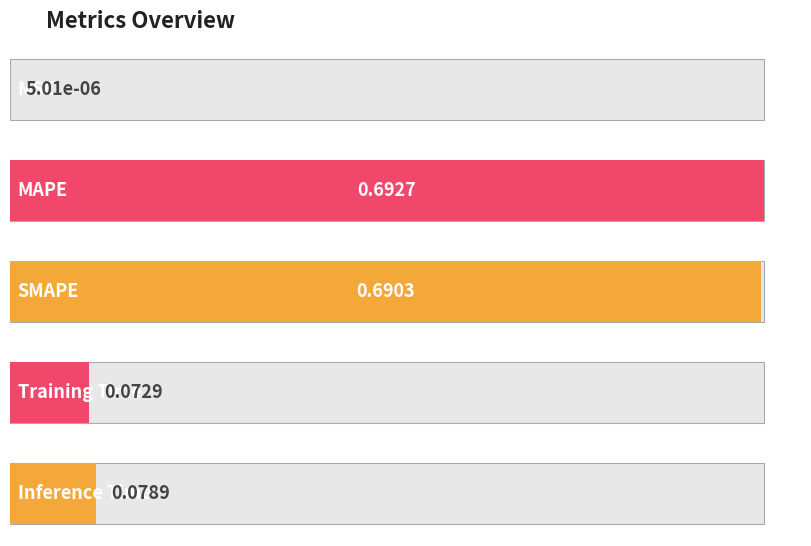

True or false: the data shows 0.0 at MSE.

False